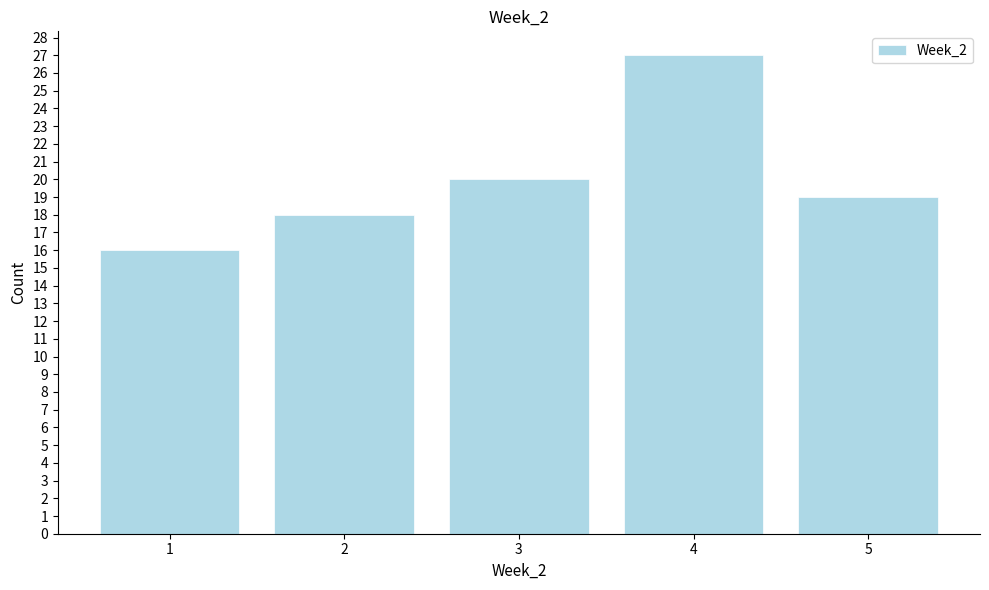

Over which range of the x-axis is the bar tallest?

3.5 to 4.5